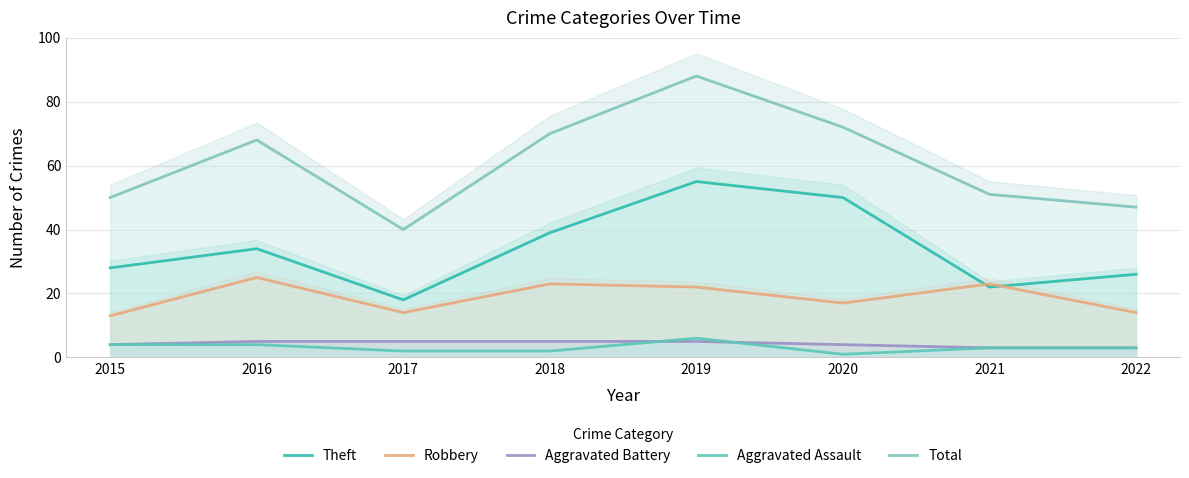

True or false: Aggravated Battery has more than 2 points higher than both neighbors.

False